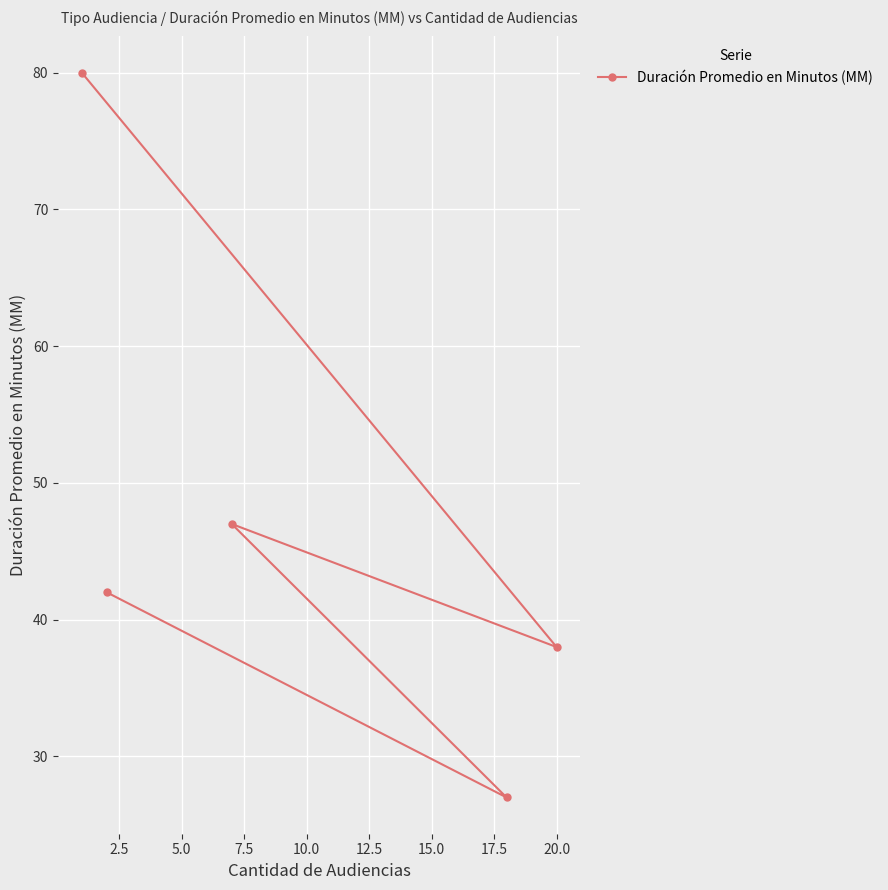

Reading left to right, extract all data points from this chart.

80	42	47	27	38